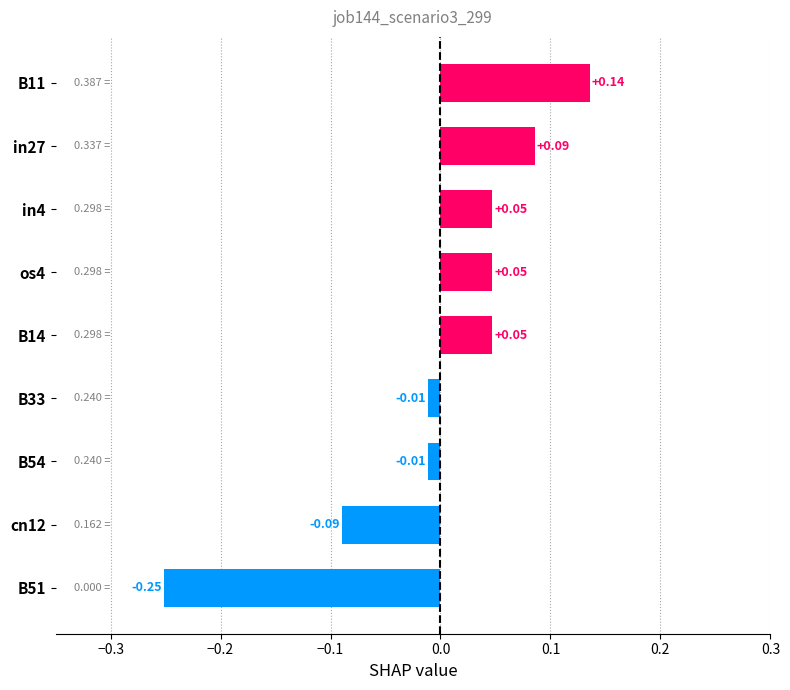

How many data points does each series have?

9